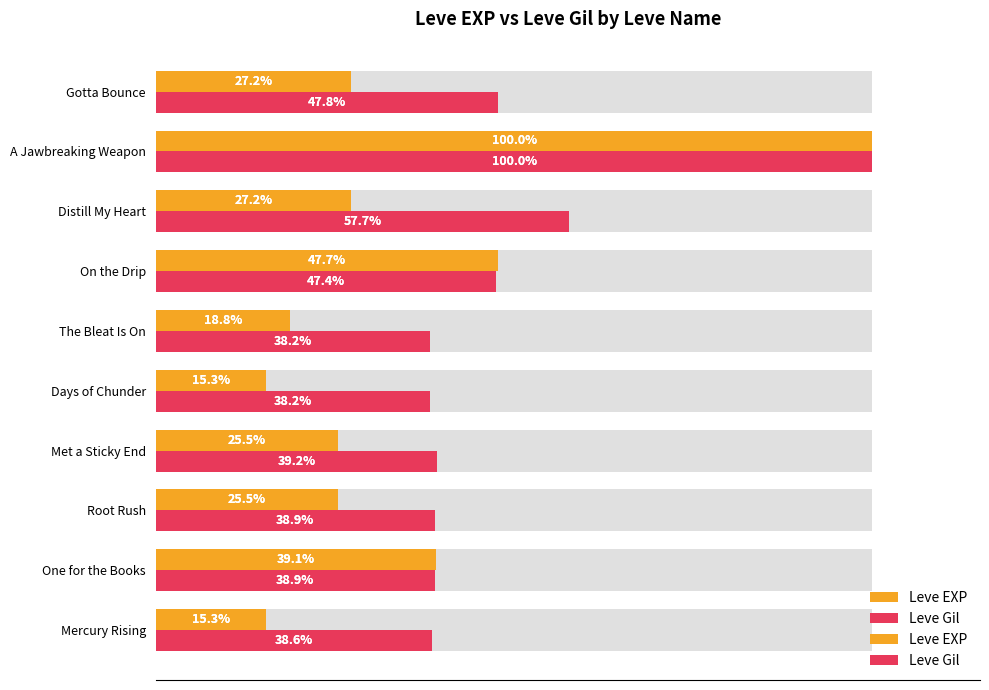

Are the bars grouped side by side (vs. stacked)?

Yes